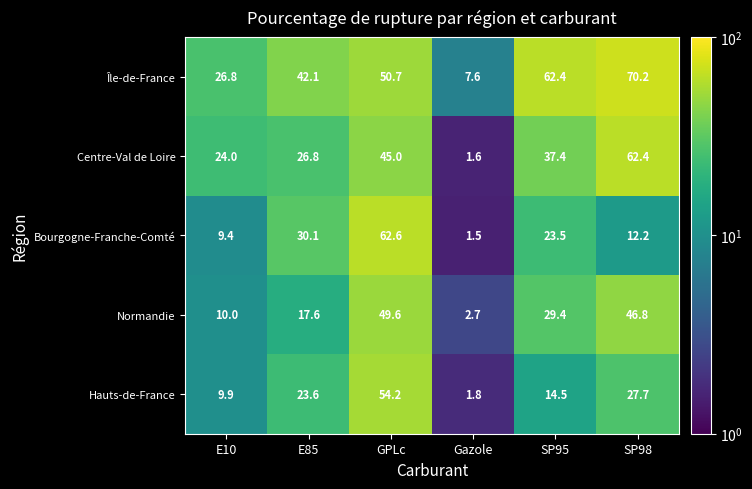

Reading left to right, transcribe all the data shown in this chart.

Île-de-France: E10=26.8	E85=42.1	GPLc=50.7	Gazole=7.6	SP95=62.4	SP98=70.2
Centre-Val de Loire: E10=24.0	E85=26.8	GPLc=45.0	Gazole=1.6	SP95=37.4	SP98=62.4
Bourgogne-Franche-Comté: E10=9.4	E85=30.1	GPLc=62.6	Gazole=1.5	SP95=23.5	SP98=12.2
Normandie: E10=10.0	E85=17.6	GPLc=49.6	Gazole=2.7	SP95=29.4	SP98=46.8
Hauts-de-France: E10=9.9	E85=23.6	GPLc=54.2	Gazole=1.8	SP95=14.5	SP98=27.7